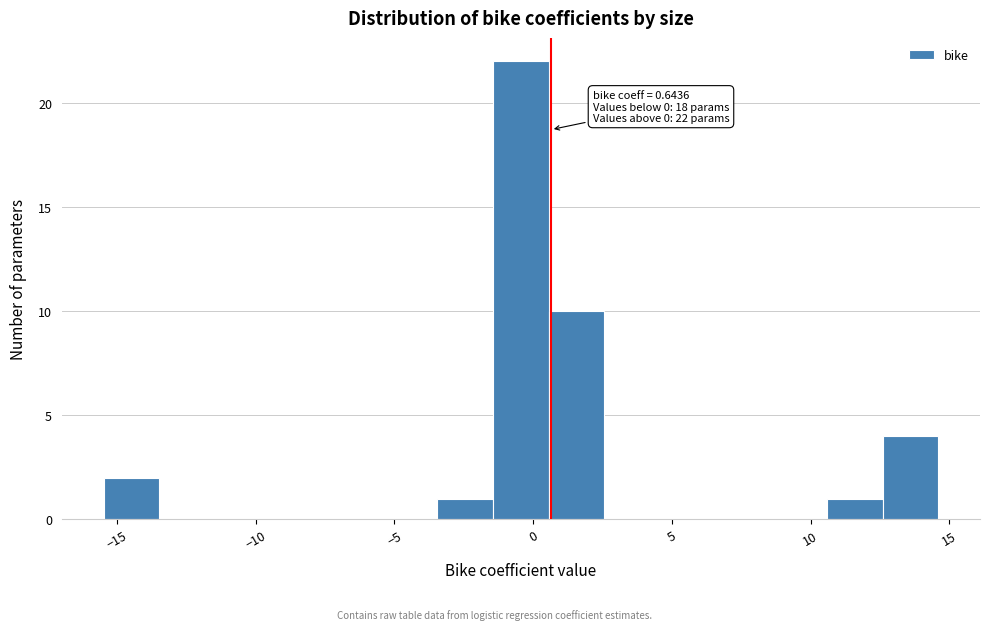

Over which range of the x-axis is the bar tallest?

-1.5 to 0.5